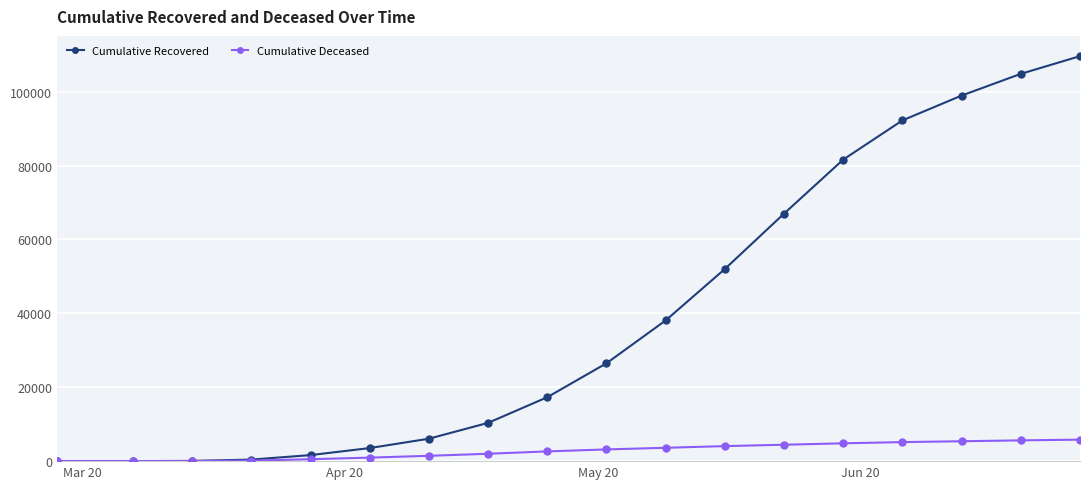

Does the chart display data point markers on the line(s)?

Yes